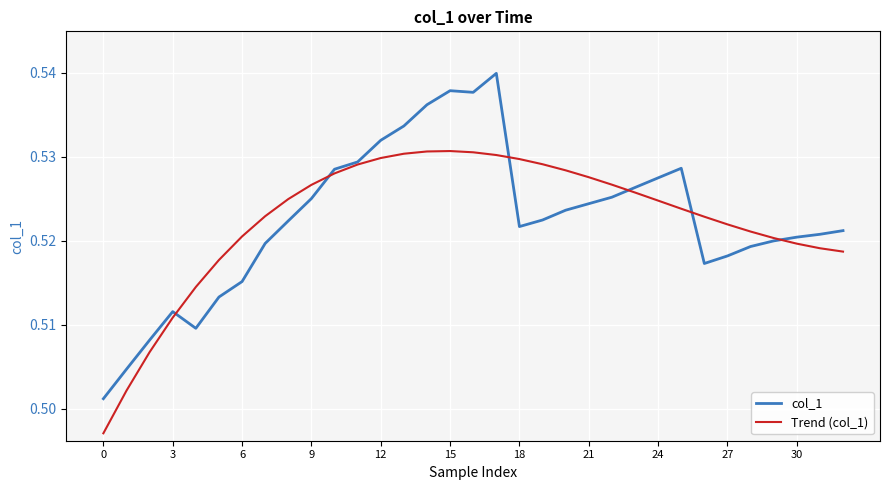

After their last crossing, which series has the higher values: Trend (col_1) or col_1?

col_1